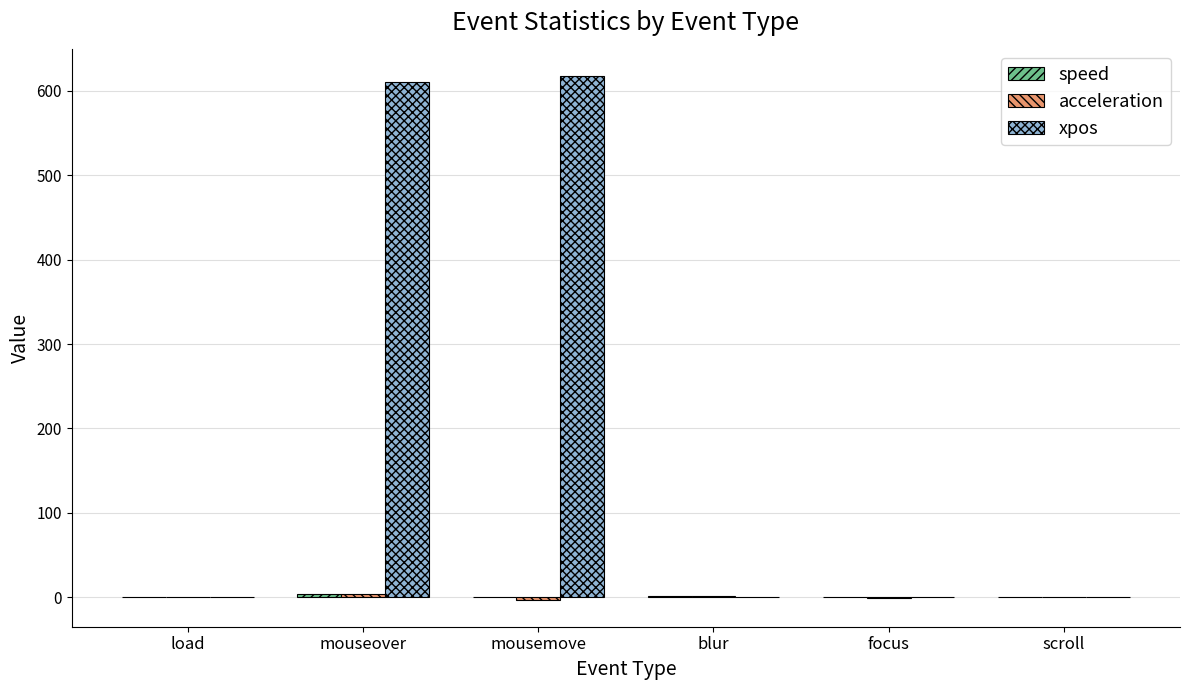

Which series has the largest total across all categories?

xpos